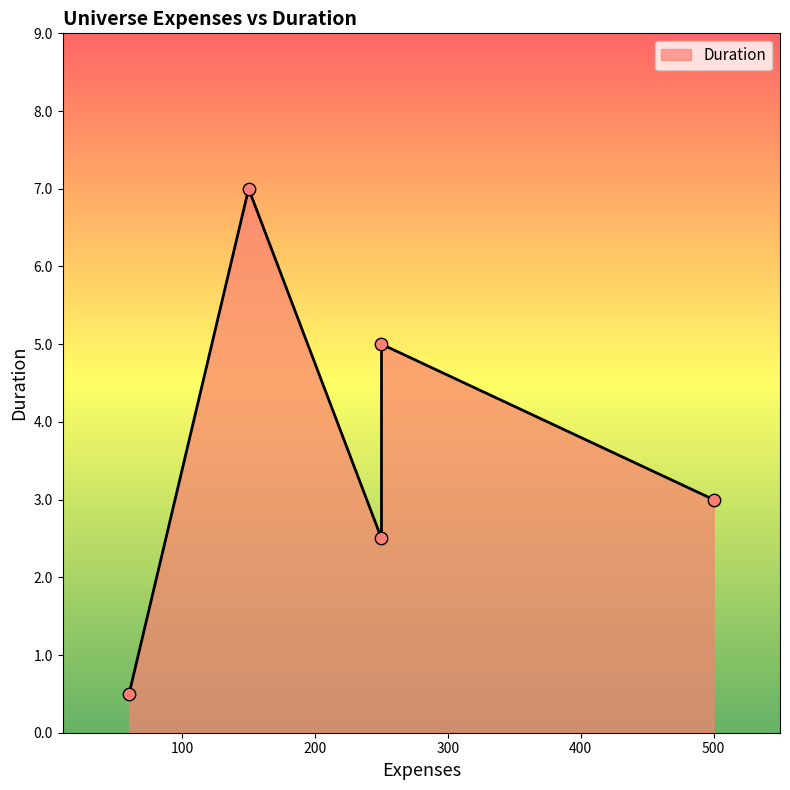

What is the change in value from Flip Flop to Buya?

-2.5